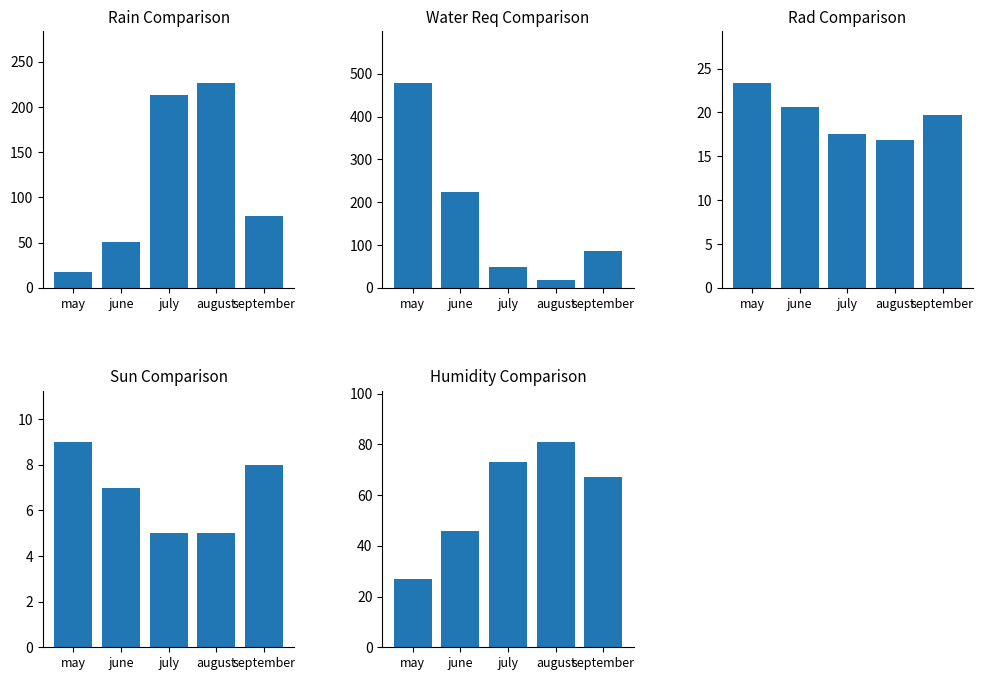

Reading left to right, what are all the values shown in this chart?

Rain (mm): 18.0	51.0	213.0	227.0	80.0
Water Req: 479.4	224.2	47.8	17.9	85.7
Radiation: 23.4	20.6	17.5	16.9	19.7
Sun (hrs): 9.0	7.0	5.0	5.0	8.0
Humidity (%): 27.0	46.0	73.0	81.0	67.0